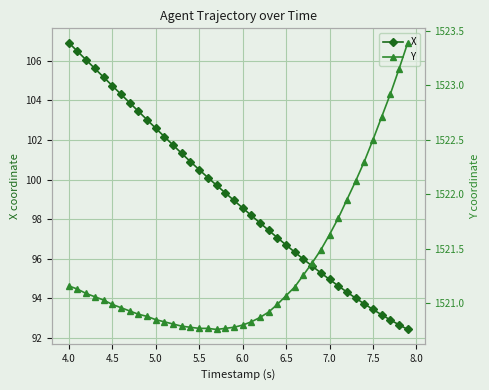

Where does the X series first go above 98?

4.0